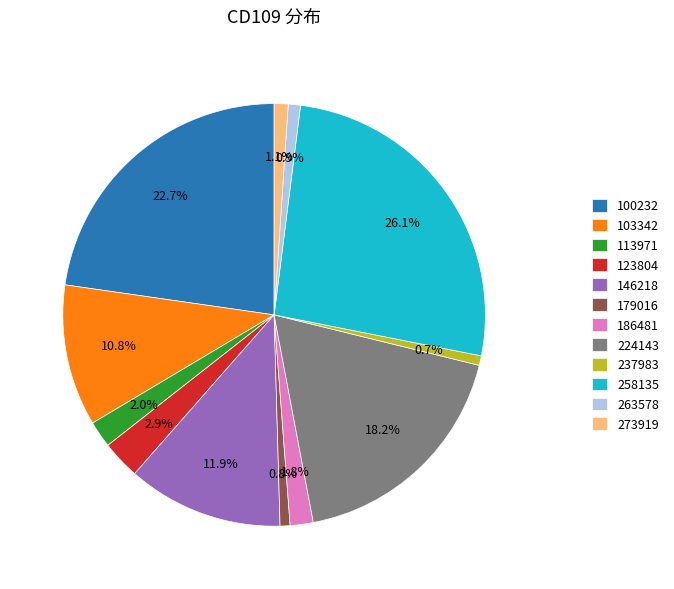

To the nearest percent, what is the average slice percentage?

8%